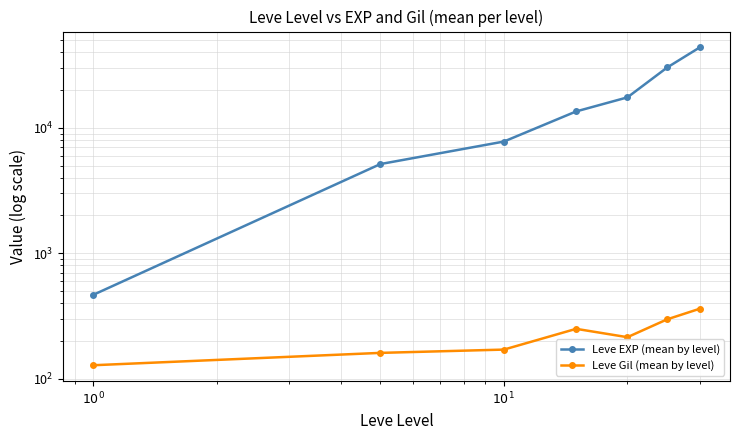

What is the average value of the Leve Gil (mean by level) series?

225.9